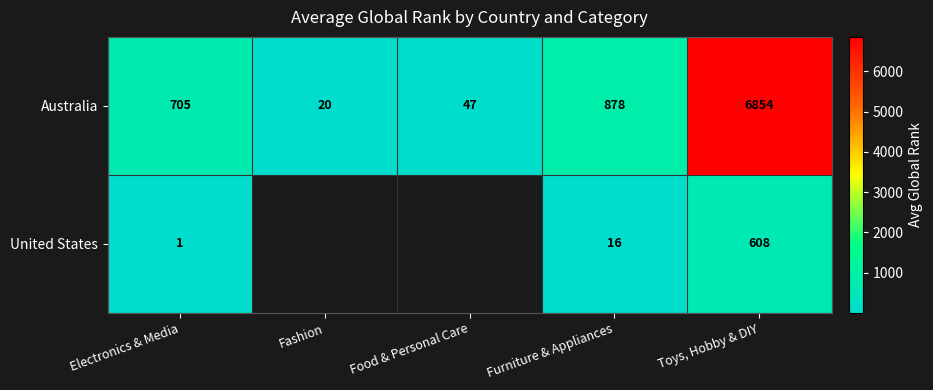

Where is Australia nearest to the value 3437?

Furniture & Appliances